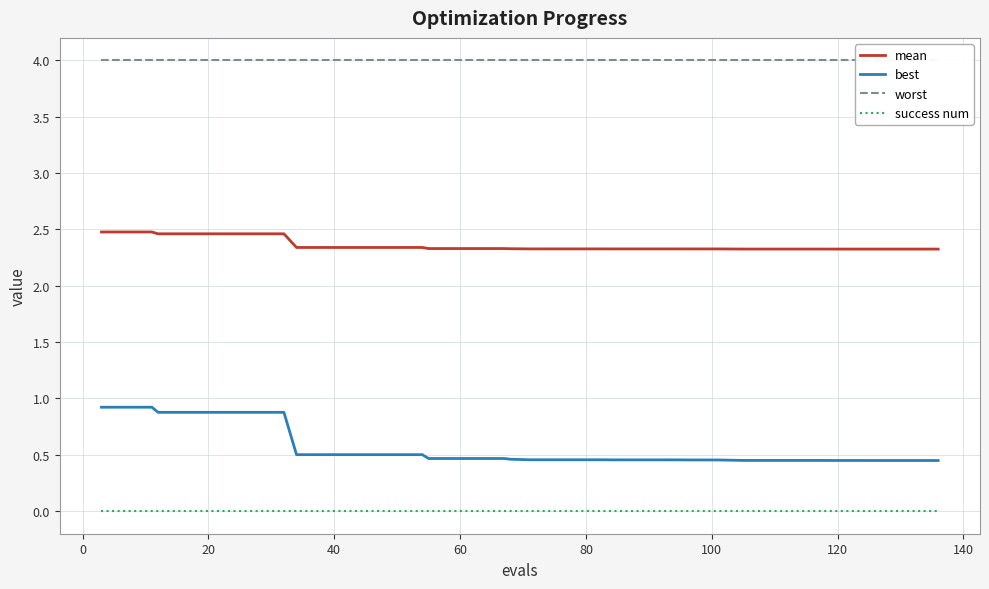

Rank the series by their maximum value, from lowest to highest.

success num, best, mean, worst